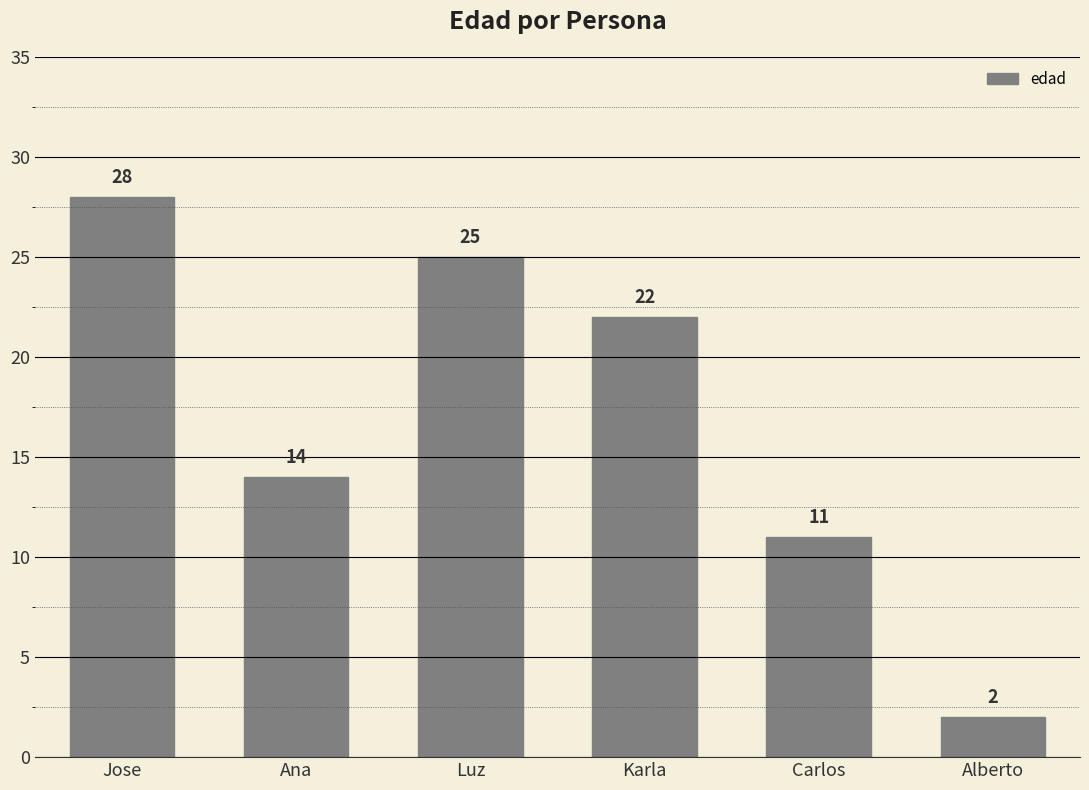

Are the bars grouped side by side (vs. stacked)?

No